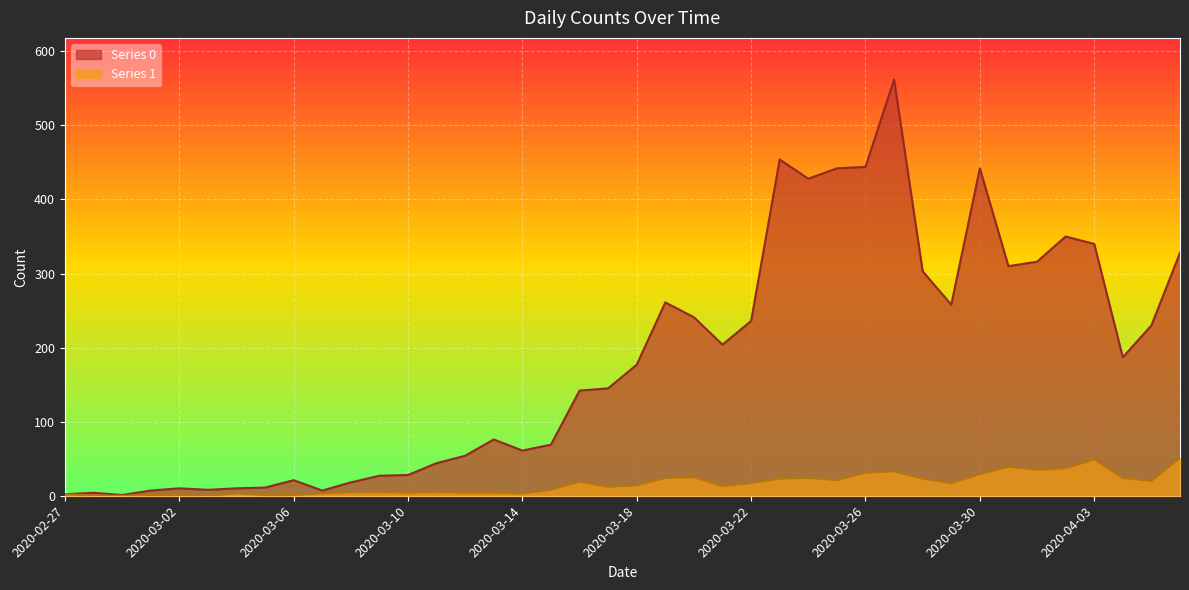

The Series 0 series shows 454 at 2020-03-23. True or false?

True